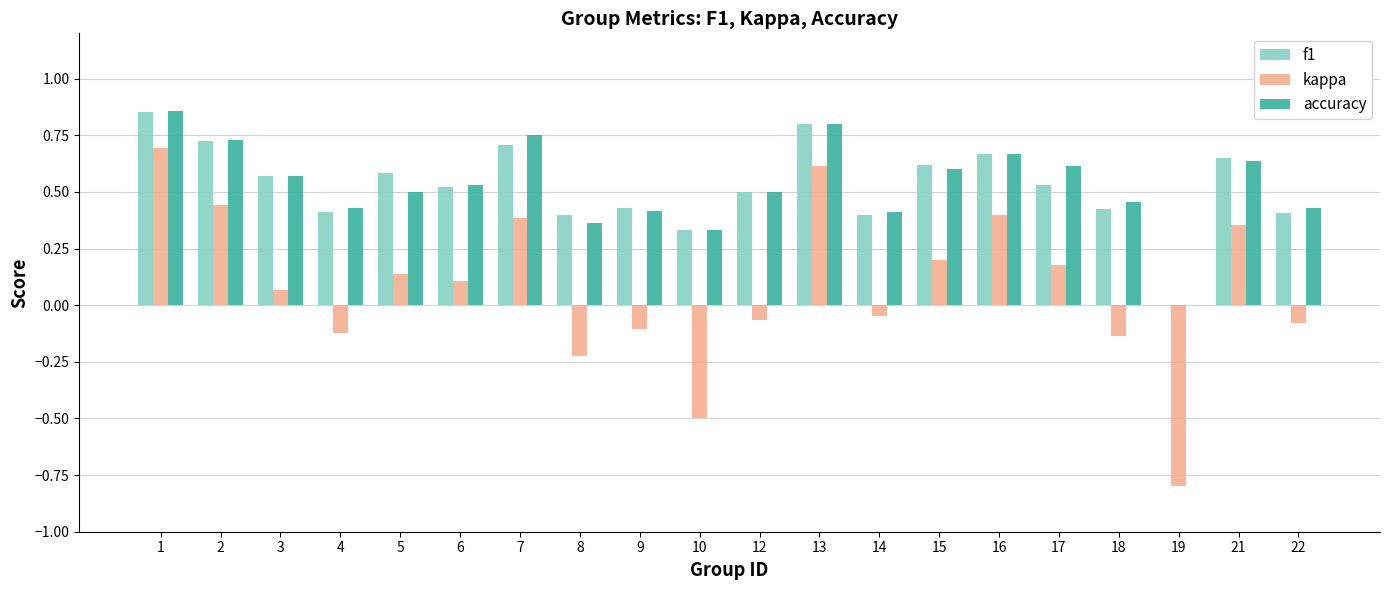

At which category is the sum across all series the highest?

1